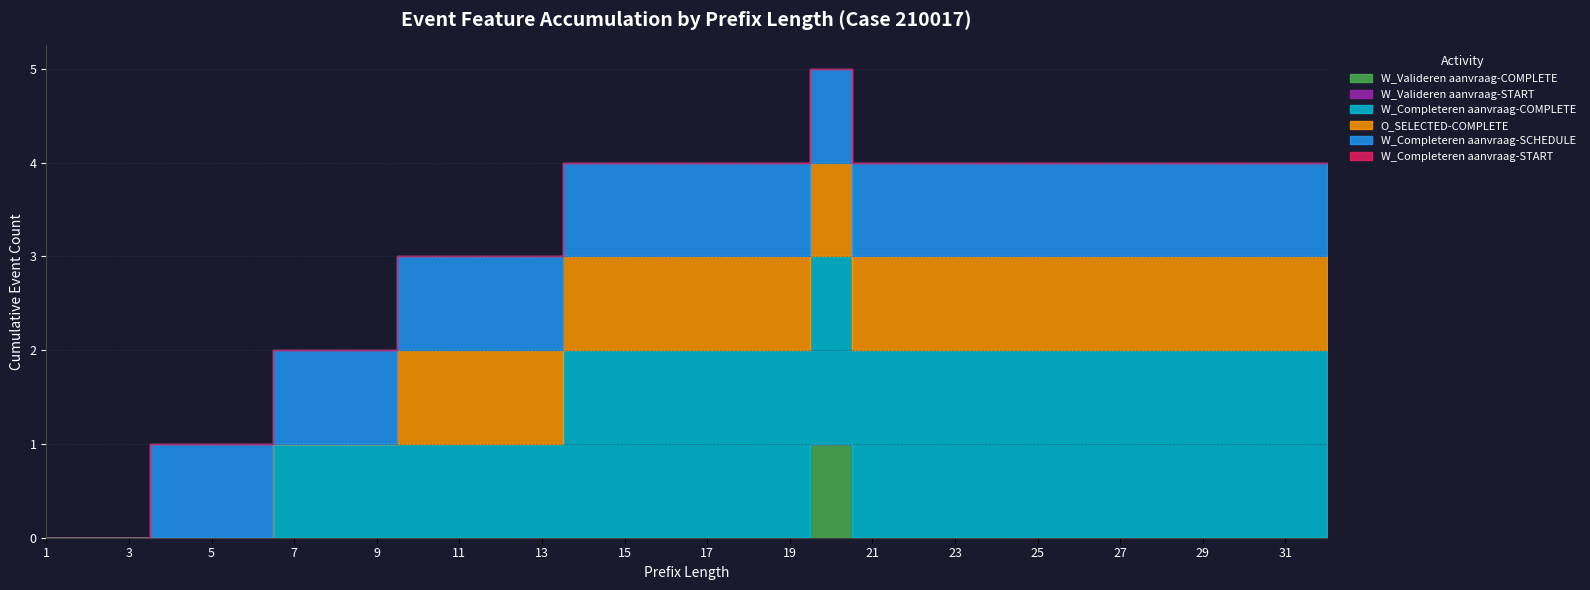

Reading left to right, list all the values displayed in this chart.

W_Valideren aanvraag-COMPLETE: 0	0	0	0	0	0	0	0	0	0	0	0	0	0	0	0	0	0	0	1	0	0	0	0	0	0	0	0	0	0	0	0
W_Valideren aanvraag-START: 0	0	0	0	0	0	0	0	0	0	0	0	0	0	0	0	0	0	0	0	0	0	0	0	0	0	0	0	0	0	0	0
W_Completeren aanvraag-COMPLETE: 0	0	0	0	0	0	1	1	1	1	1	1	1	2	2	2	2	2	2	2	2	2	2	2	2	2	2	2	2	2	2	2
O_SELECTED-COMPLETE: 0	0	0	0	0	0	0	0	0	1	1	1	1	1	1	1	1	1	1	1	1	1	1	1	1	1	1	1	1	1	1	1
W_Completeren aanvraag-SCHEDULE: 0	0	0	1	1	1	1	1	1	1	1	1	1	1	1	1	1	1	1	1	1	1	1	1	1	1	1	1	1	1	1	1
W_Completeren aanvraag-START: 0	0	0	0	0	0	0	0	0	0	0	0	0	0	0	0	0	0	0	0	0	0	0	0	0	0	0	0	0	0	0	0